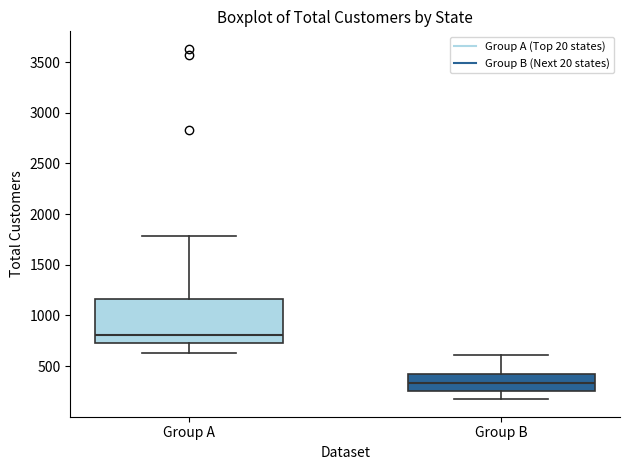

Where does the upper whisker of the box for Group B end on the y-axis? The values are not printed on the chart, so give them approximately, as read against the axis.

600